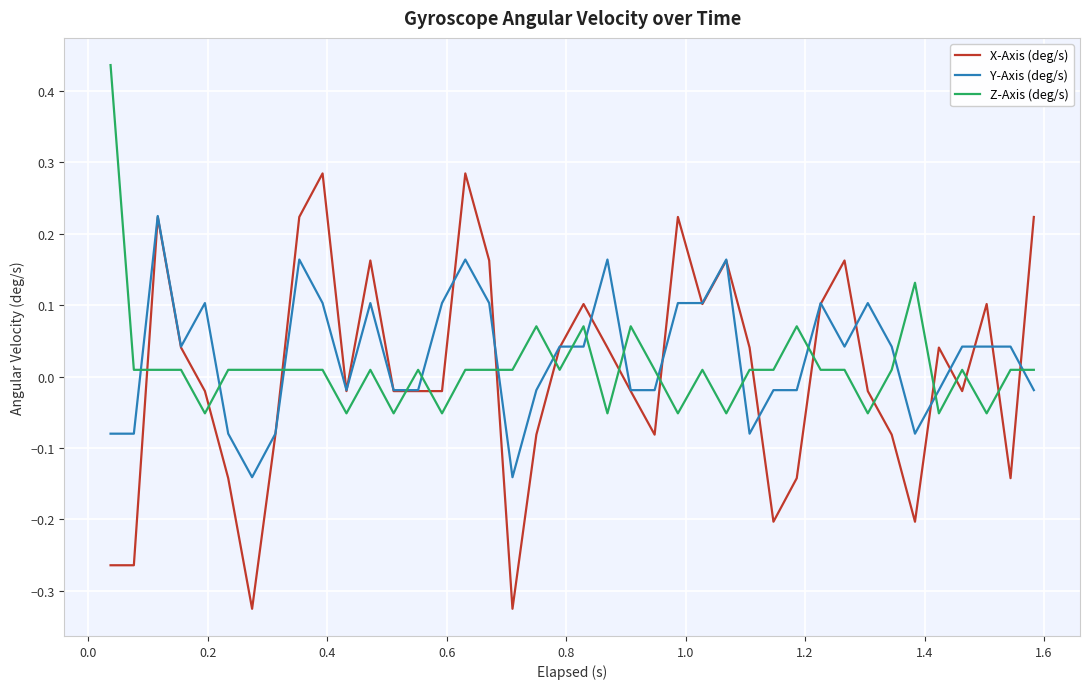

Which series has the widest spread of values?

X-Axis (deg/s)